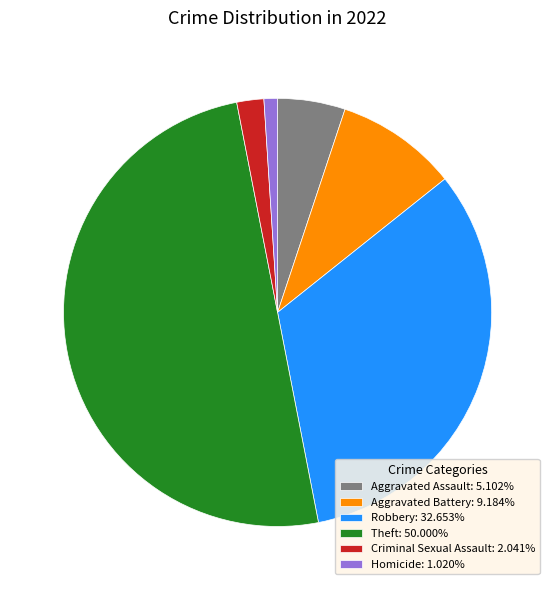

Combined, do Robbery: 32.653% and Criminal Sexual Assault: 2.041% account for over 50%?

No